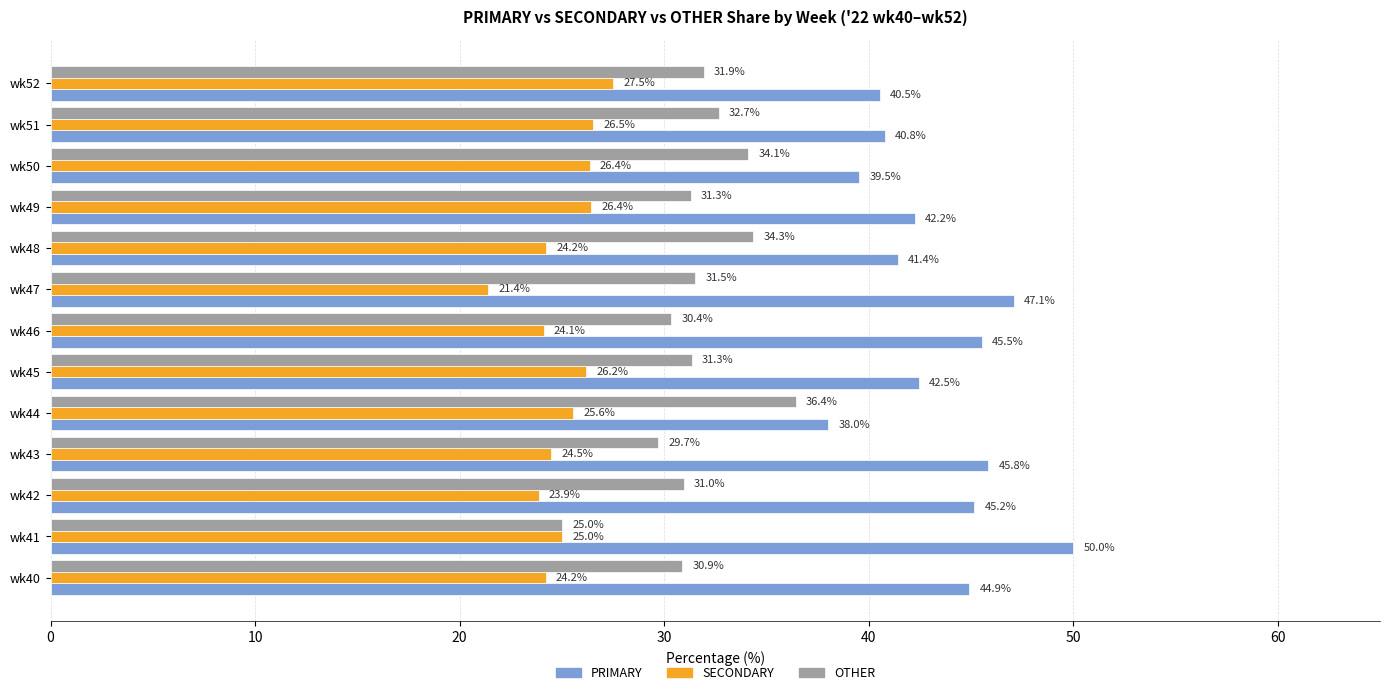

Which series has the largest total across all categories?

PRIMARY